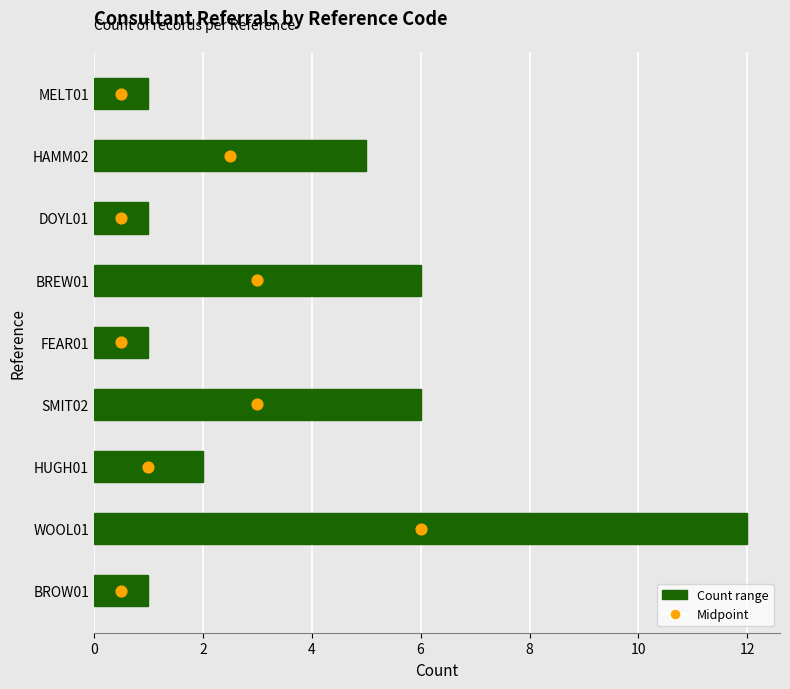

Which has a higher value, WOOL01 or HUGH01?

WOOL01